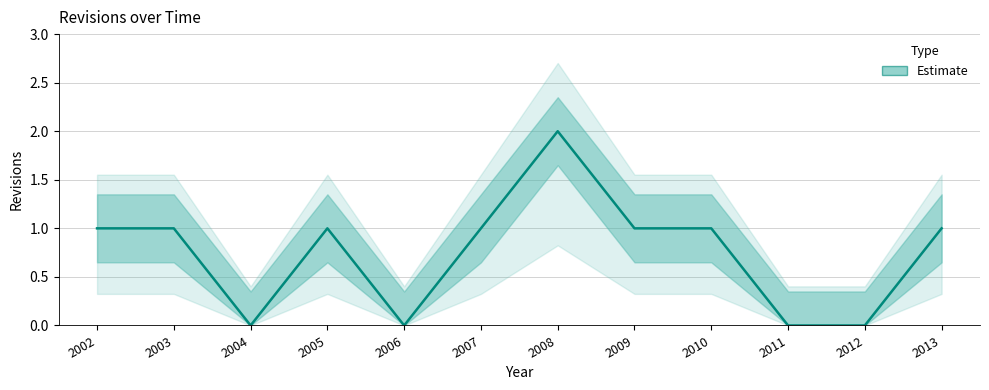

Reading left to right, transcribe all the data shown in this chart.

2002=1	2003=1	2004=0	2005=1	2006=0	2007=1	2008=2	2009=1	2010=1	2011=0	2012=0	2013=1